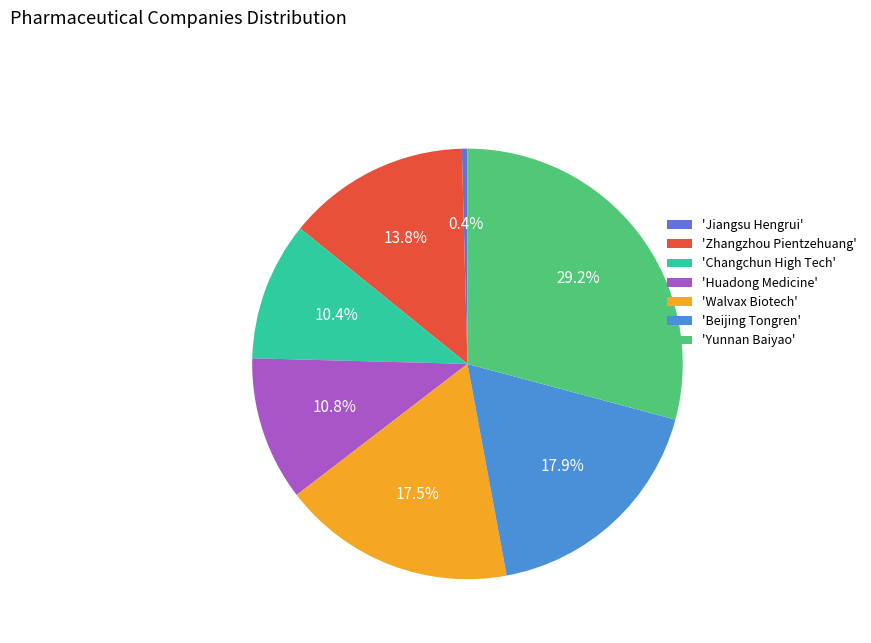

Which slice is the smallest?

'Jiangsu Hengrui'